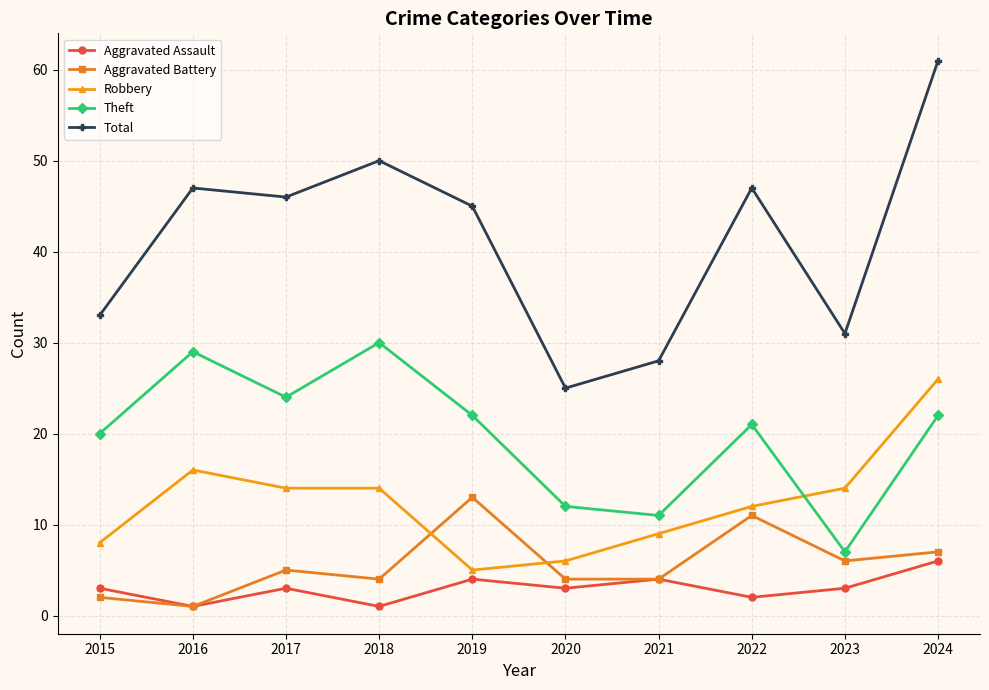

Which series has the largest range (max minus min)?

Total